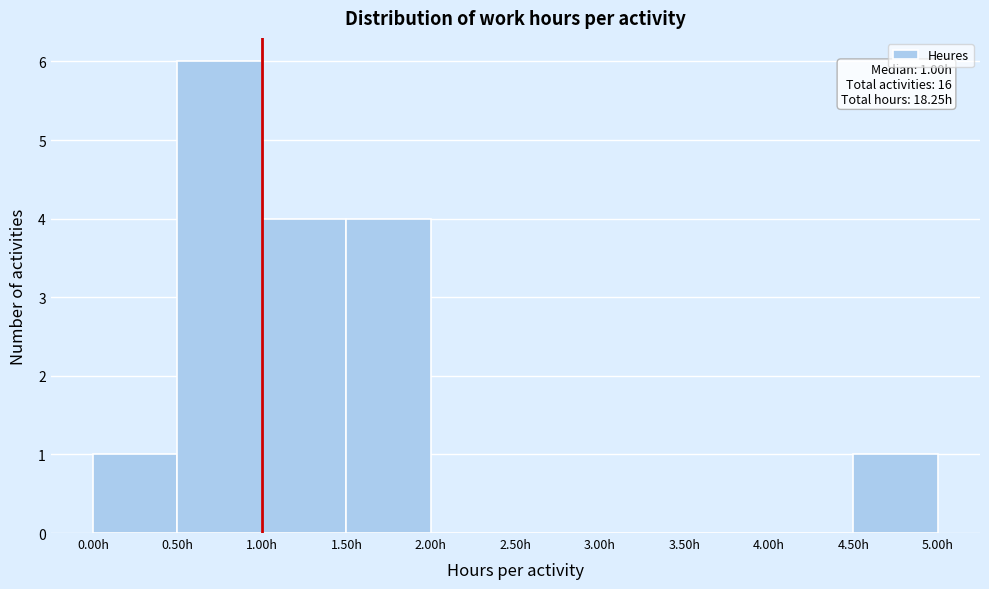

Over which range of the x-axis is the bar tallest?

0.5 to 1.0